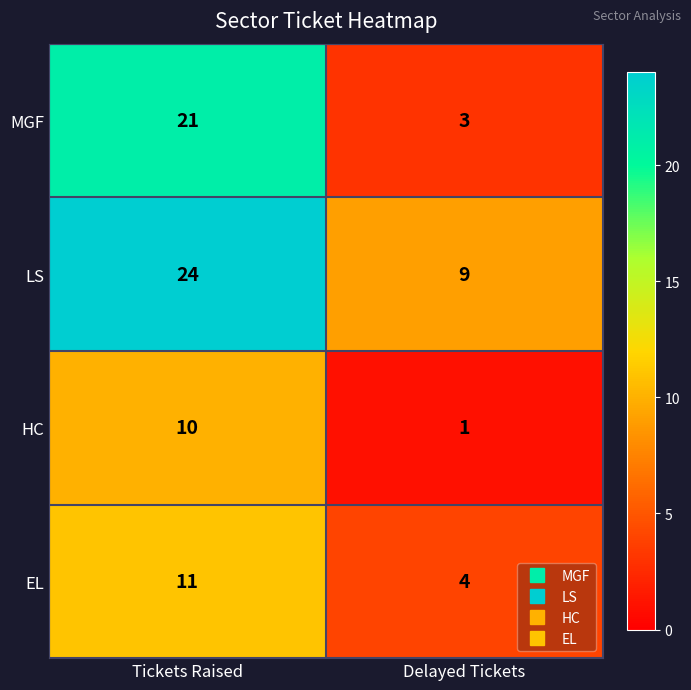

What is the total value across all series at Delayed Tickets?

17